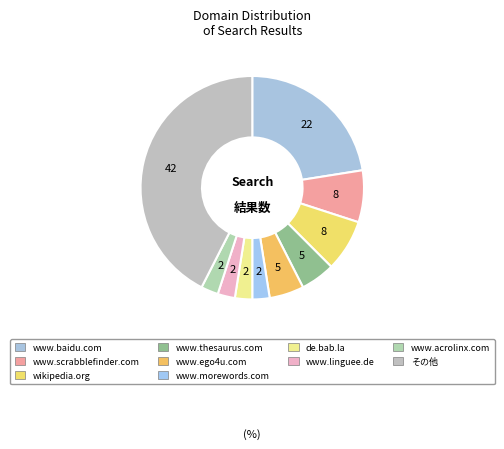

How many slices are in this pie chart?

10